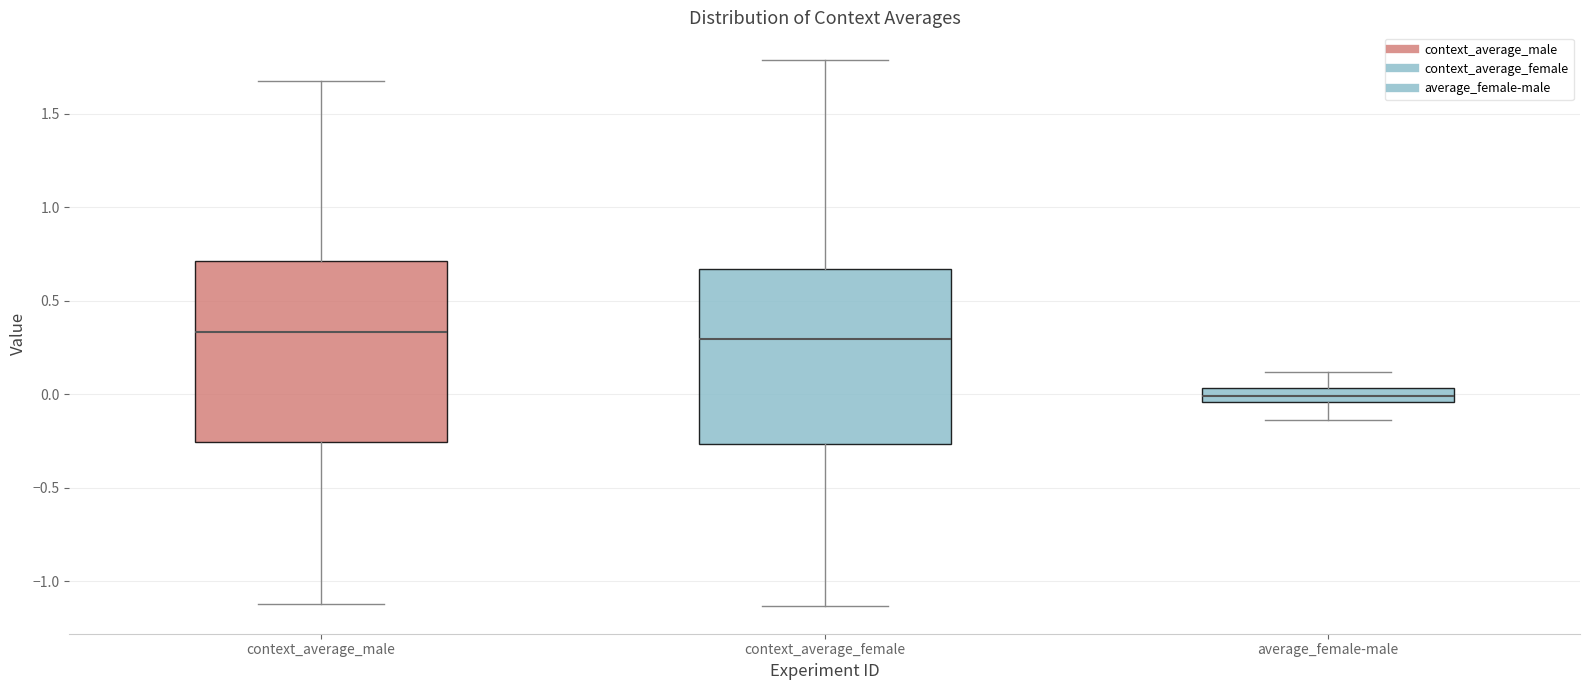

Which box has the lowest median line?

average_female-male